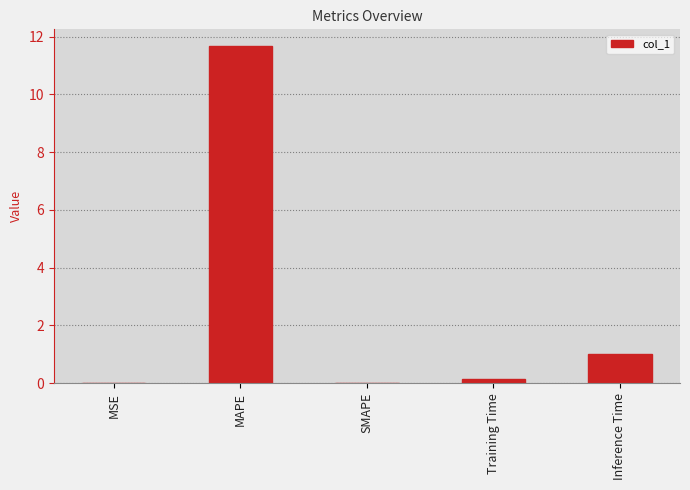

The value at MAPE is 5.0. True or false?

False